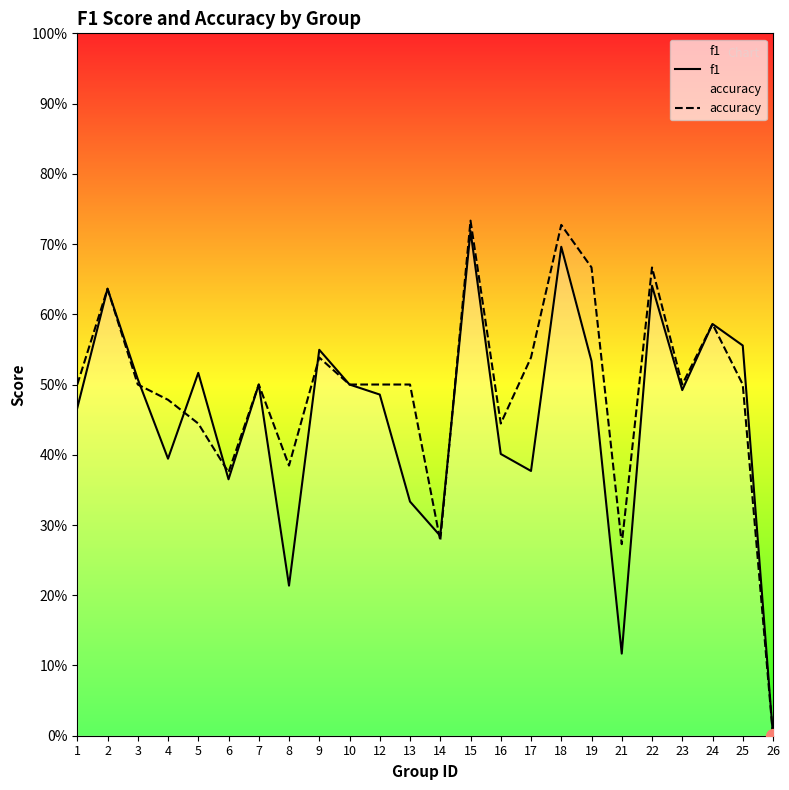

At which category is the sum across all series the highest?

15